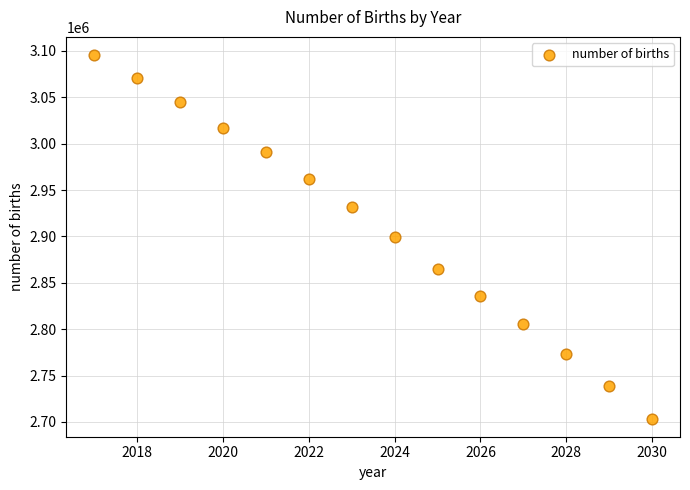

What is the range of Y values (max minus min)?

391800